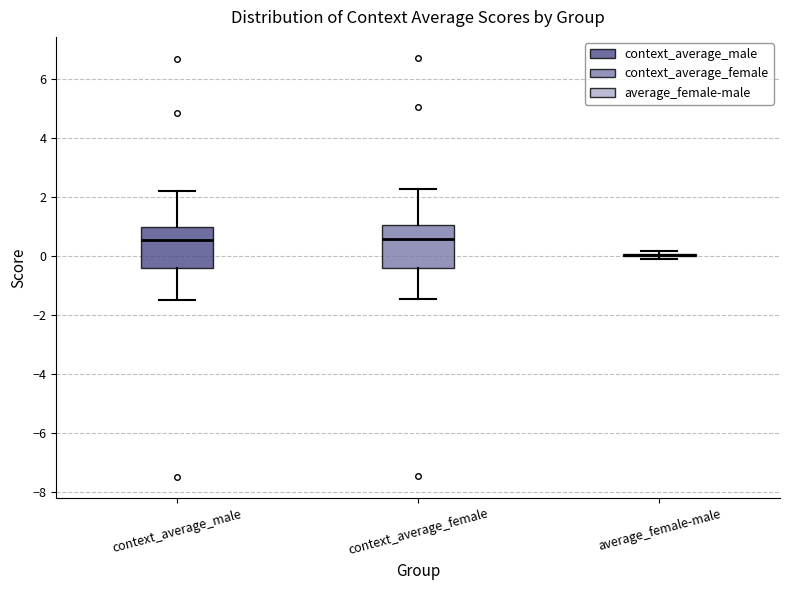

Reading left to right, read every box against the y-axis: the position of its median line, the range the box covers, and the ends of its whiskers. The values are not printed on the chart, so give them approximately, as read against the axis.

context_average_male: median 0.6, box -0.4 to 1.0, whiskers -1.4 to 2.2
context_average_female: median 0.6, box -0.4 to 1.0, whiskers -1.4 to 2.2
average_female-male: box collapsed to a line at 0.0, whiskers 0.0 to 0.2